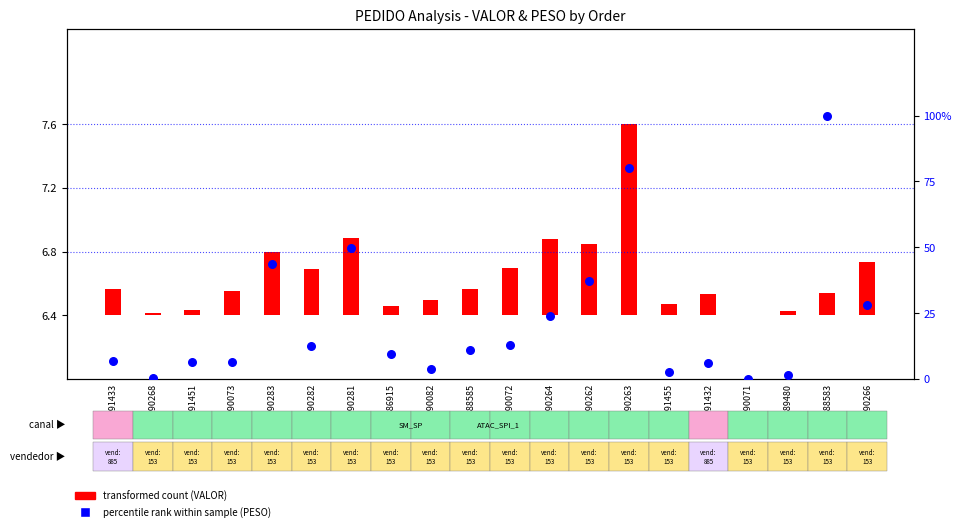

Which series has the widest spread of Y values?

percentile rank within sample (PESO)